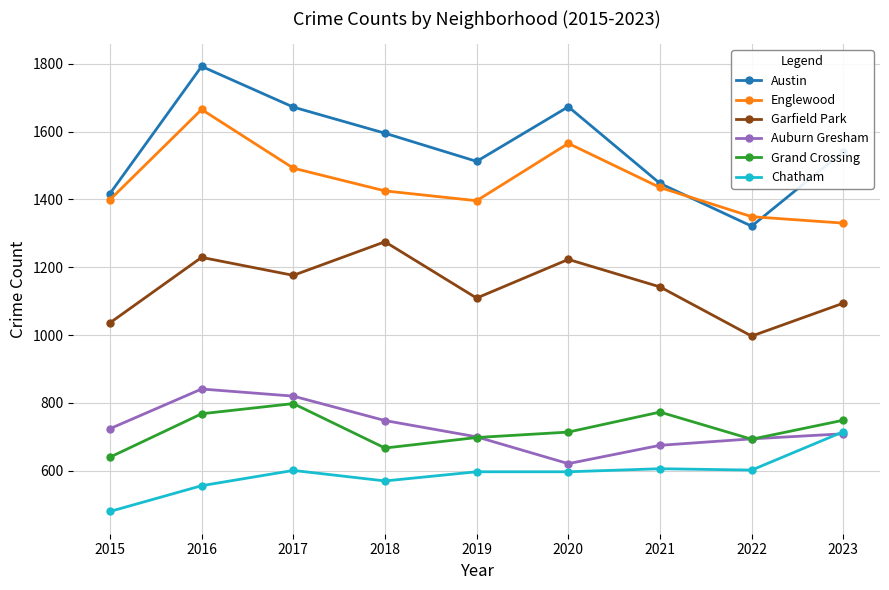

Read the Chatham value at 2018, to the nearest 50.

550